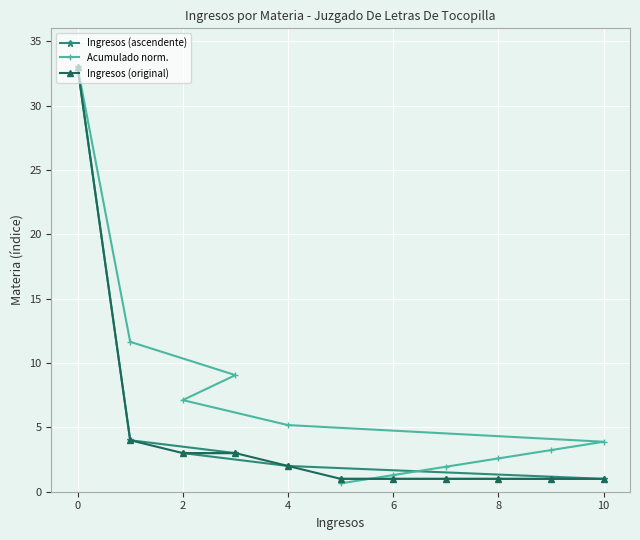

What is the maximum value for Ingresos (ascendente)?

33.0